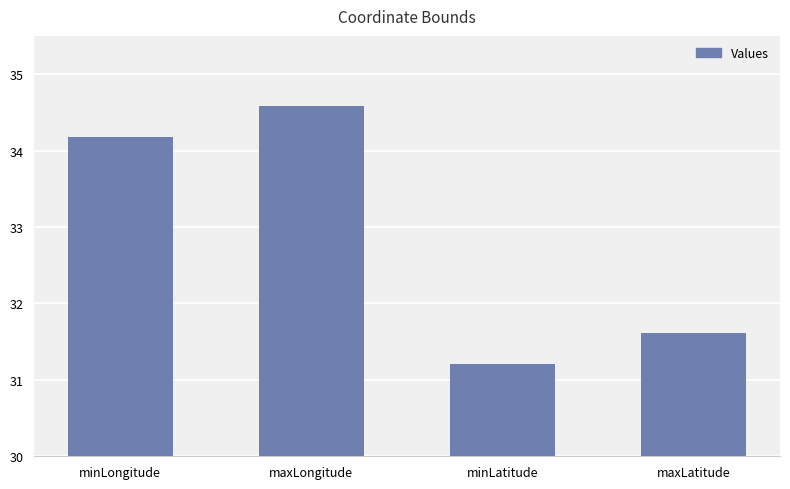

The value at maxLongitude is 34.6. True or false?

True